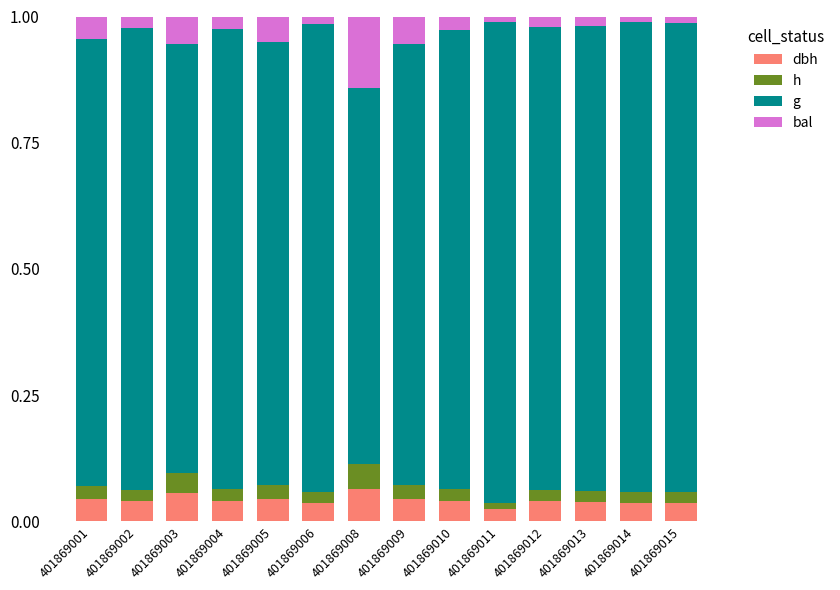

What is the total value across all series at 401869011?

1.0